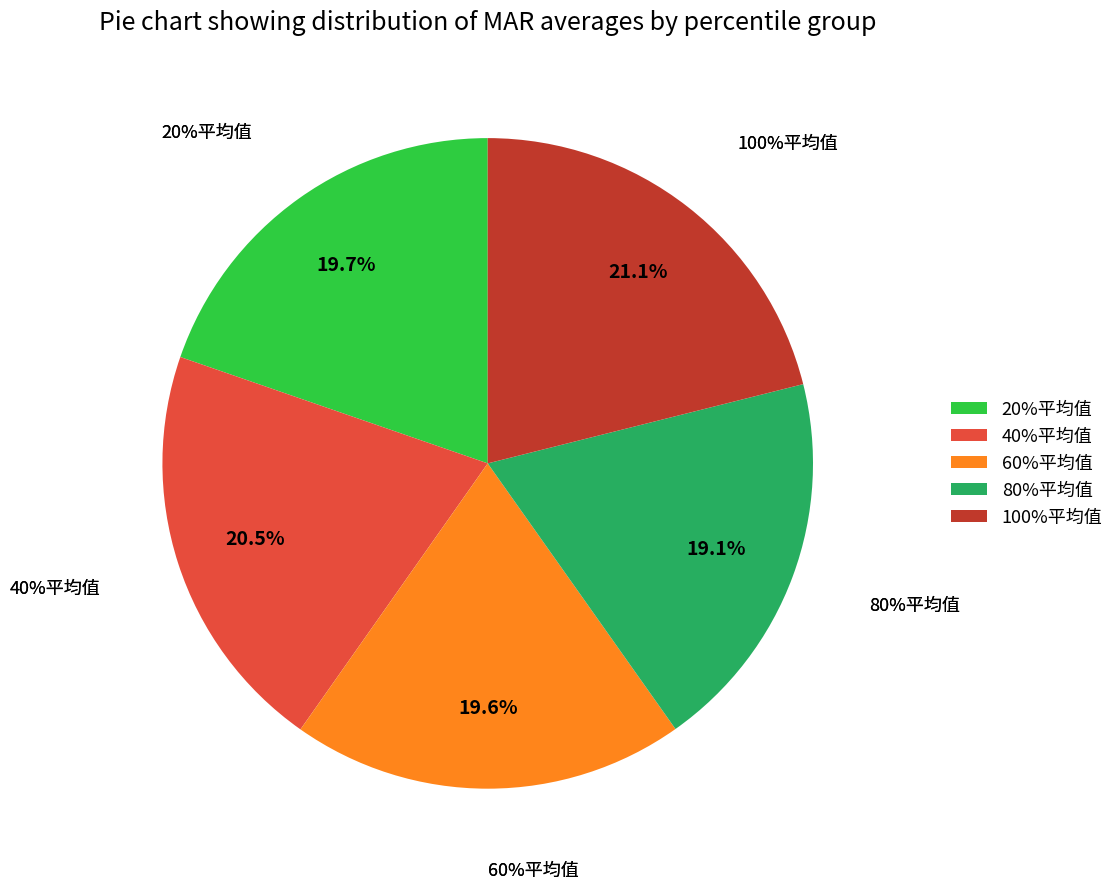

Which slice is the largest?

100%平均值